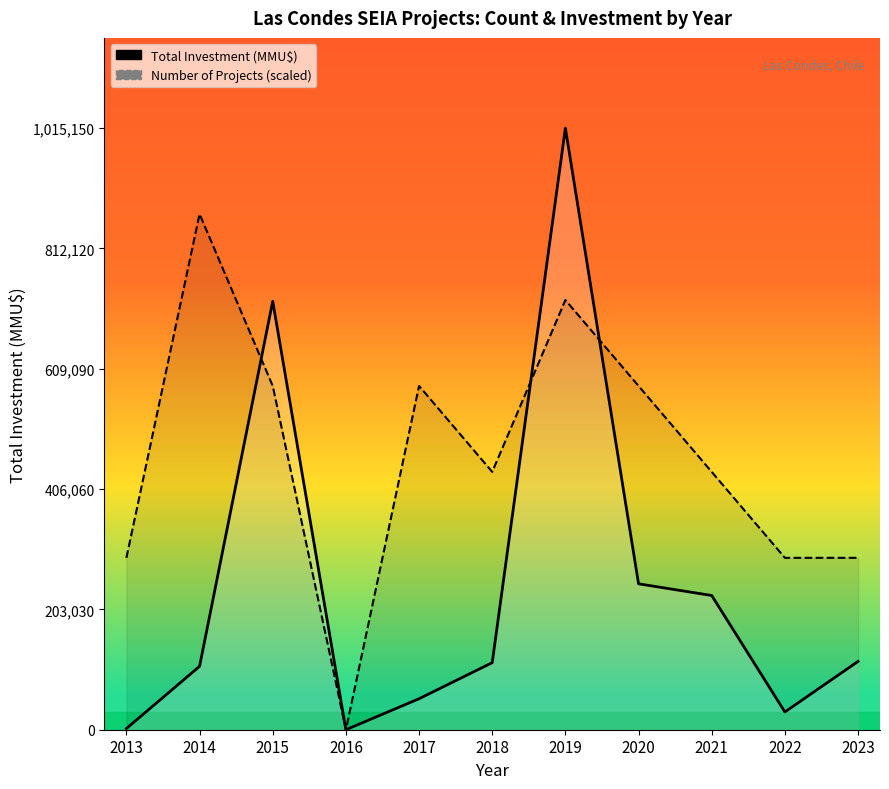

Rank the series by their average value, from lowest to highest.

Total Investment (MMU$), Number of Projects